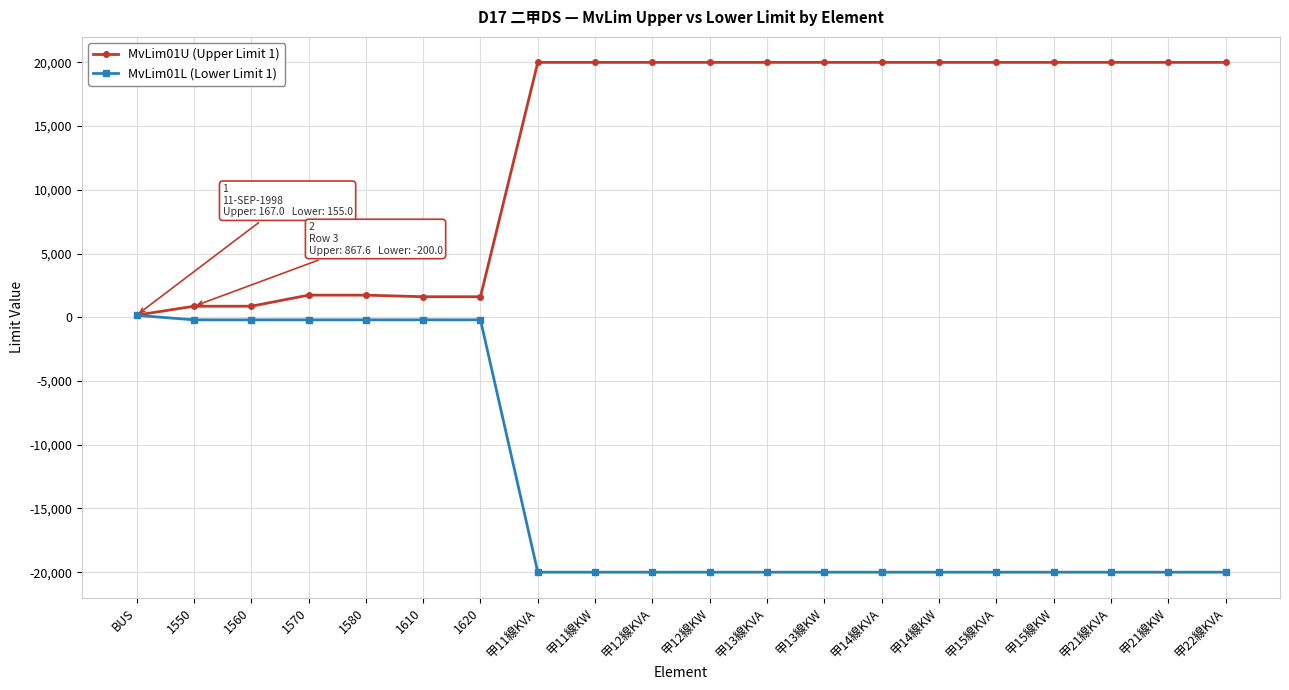

How many categories are shown in the chart?

20